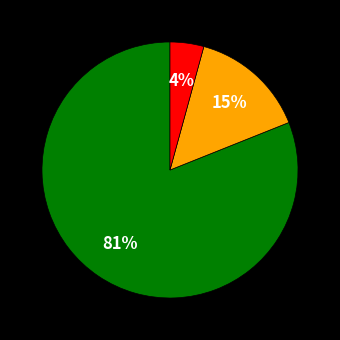

To the nearest percent, what is the difference between the largest and smallest slice percentages?

77%